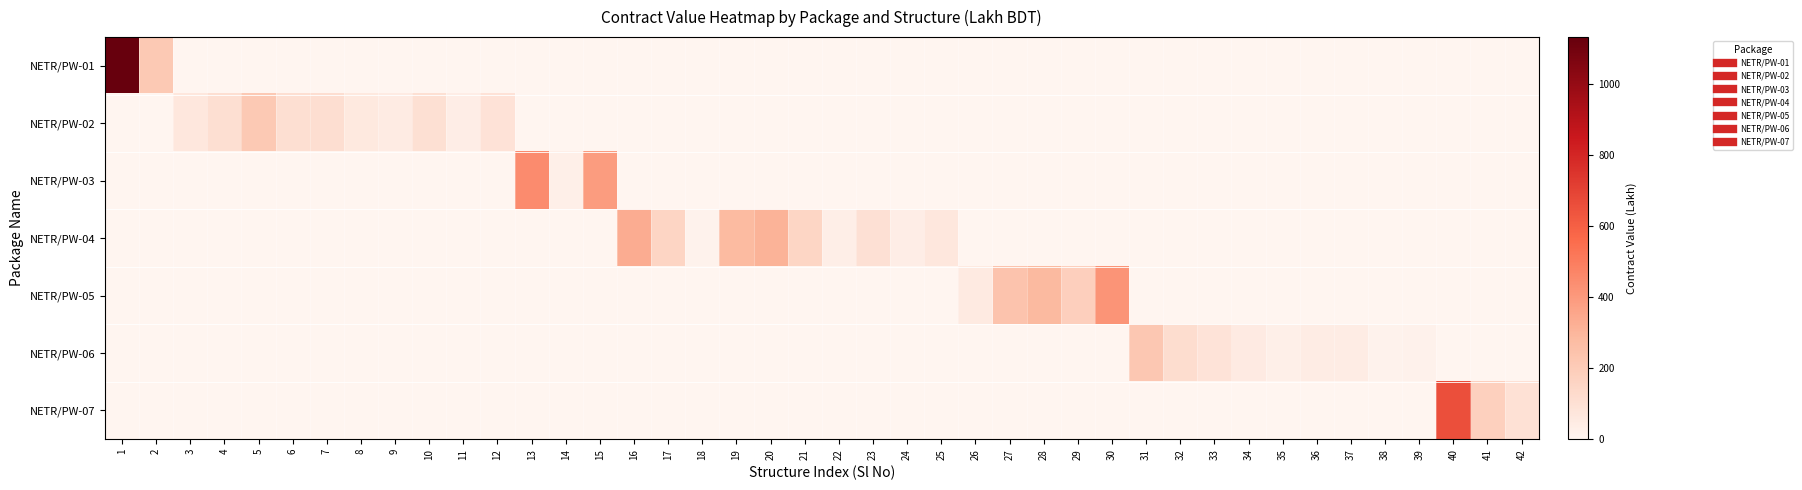

Is it true that NETR/PW-01 equals 0.0 at 9?

True